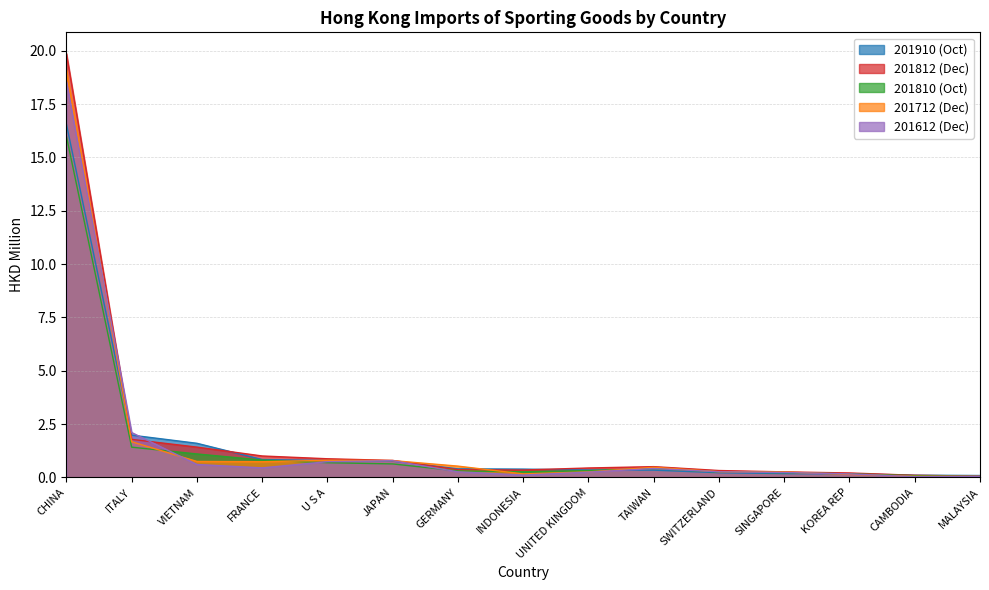

What is the label of the 1st point from the left?

CHINA